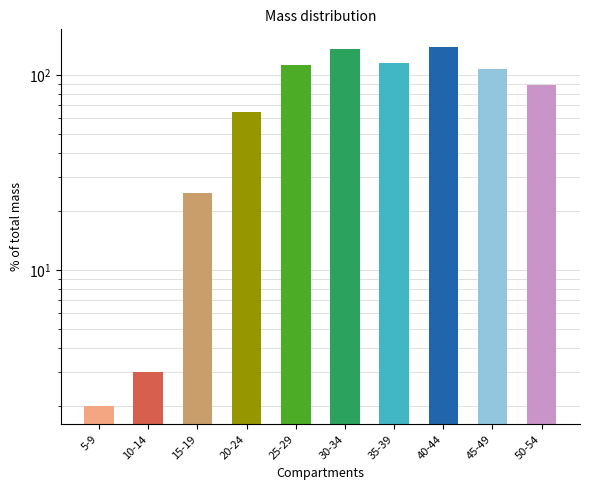

Is it true that the value at 20-24 is 65?

True